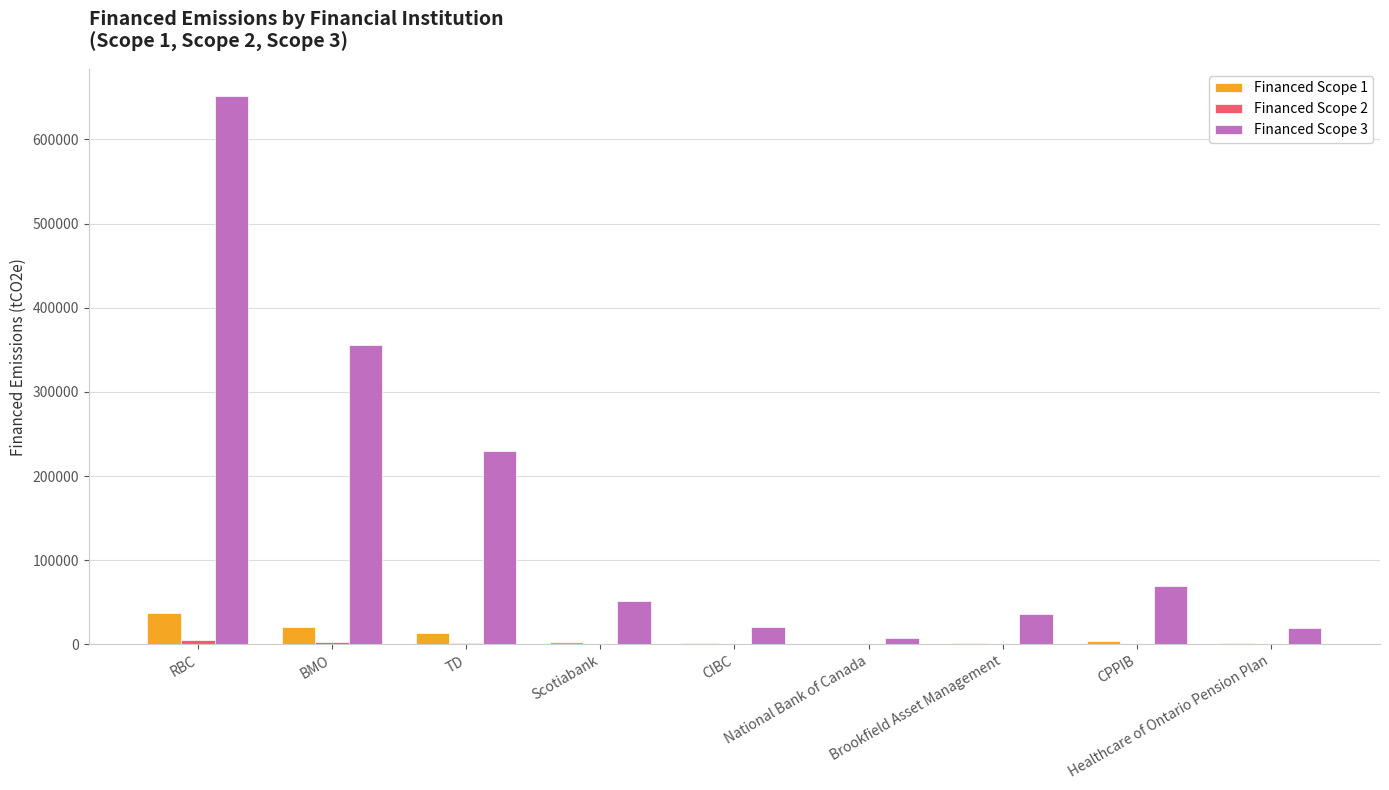

At which label does Financed Scope 3 first exceed 51602?

RBC